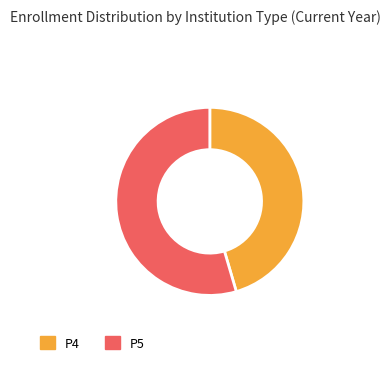

Is there a majority slice in this chart?

Yes